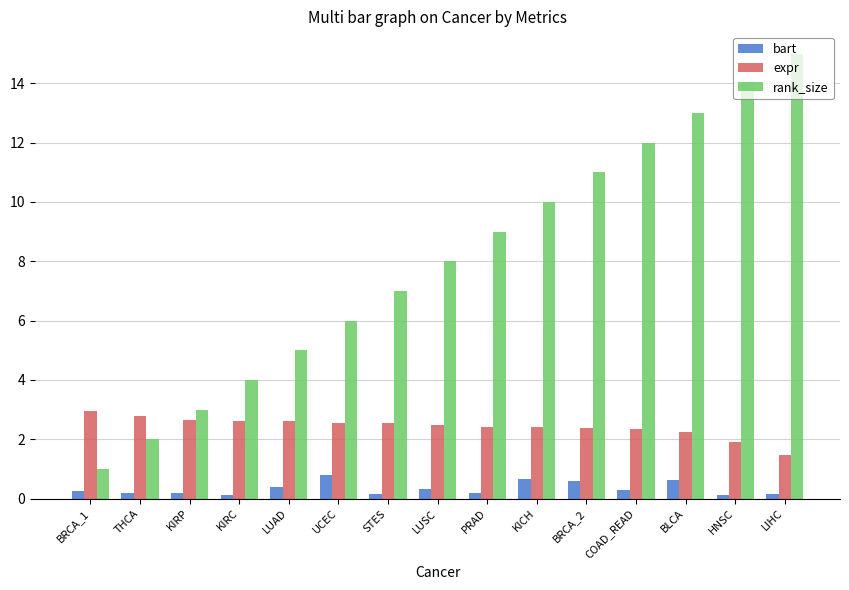

What is the difference between the maximum and minimum values in the bart series?

0.7